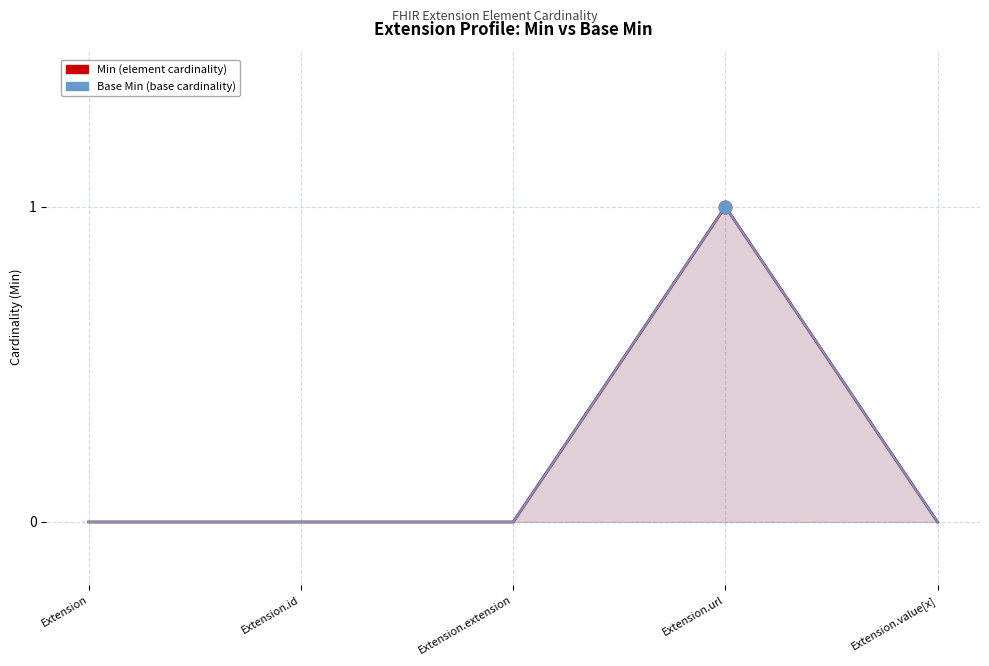

What is the difference between the maximum and minimum values in the Base Min series?

1